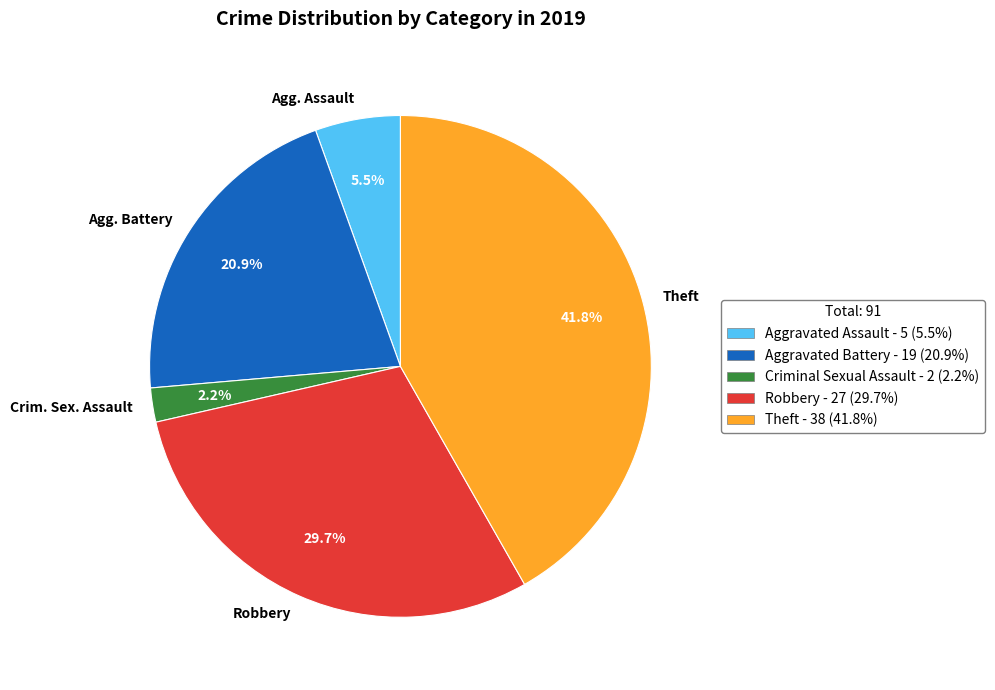

Approximately how many times larger is the value at Theft compared to Agg. Assault?

7.6